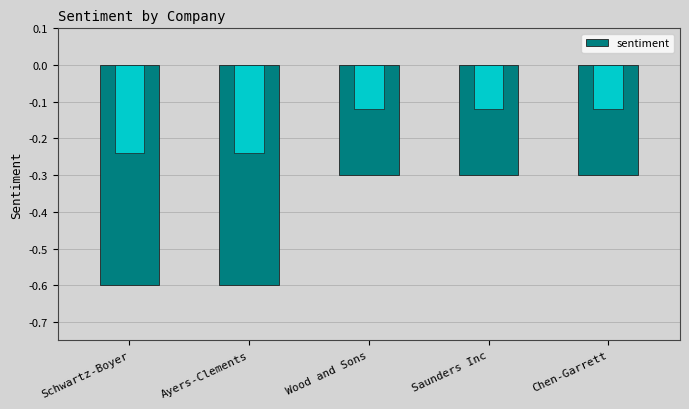

The chart shows a value of -0.4 at Schwartz-Boyer. True or false?

False